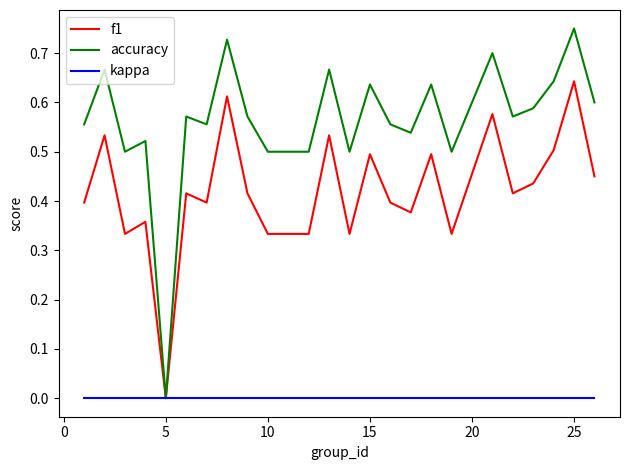

Which series has the largest total across all categories?

accuracy